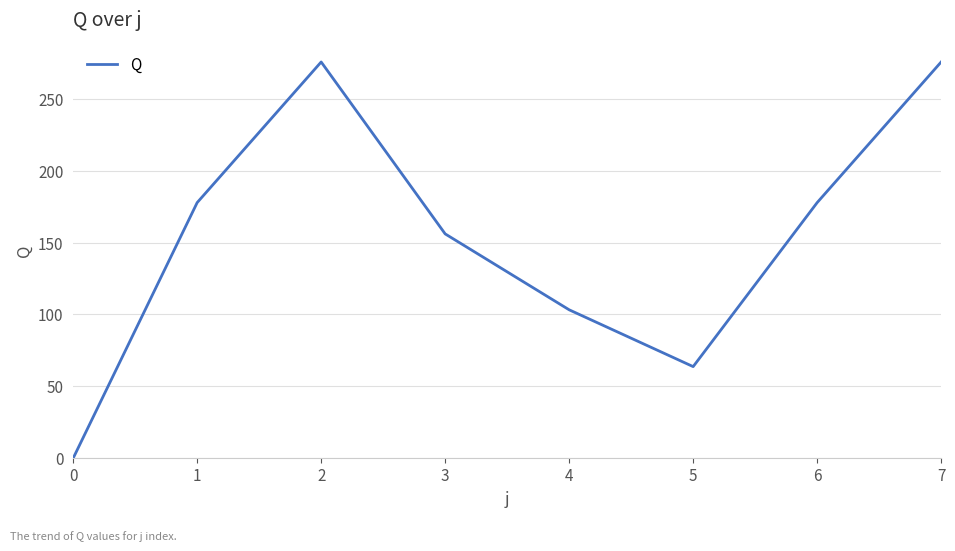

What is the greatest value displayed?

275.7